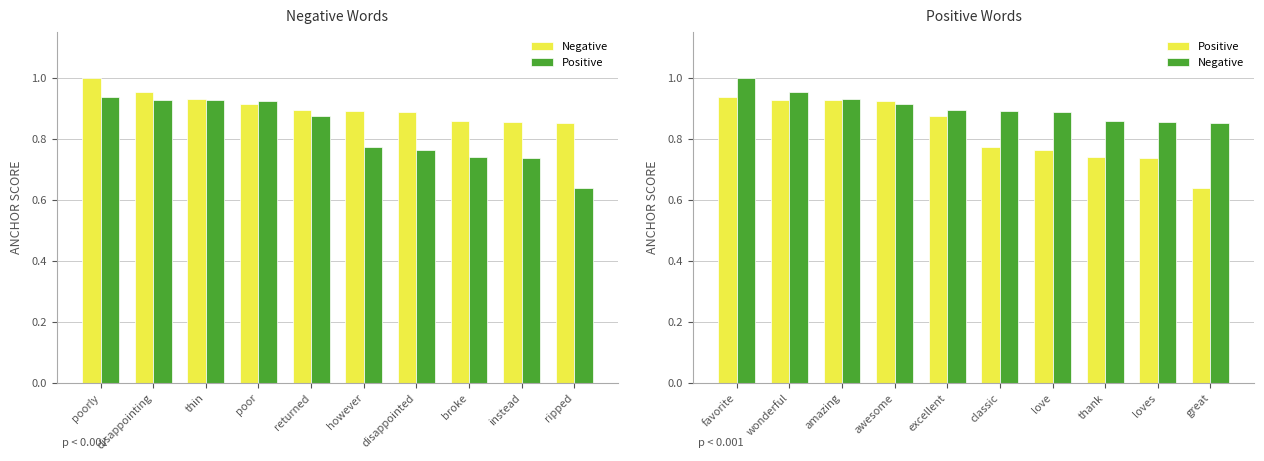

How many data points does each series have?

10